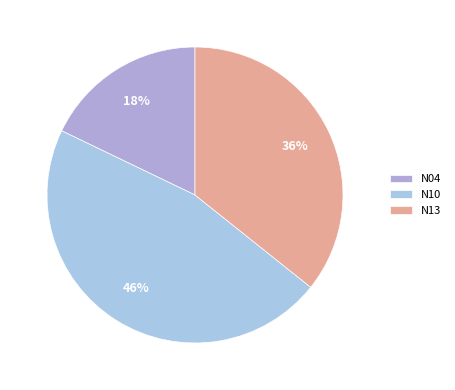

Which has a higher value, N10 or N13?

N10